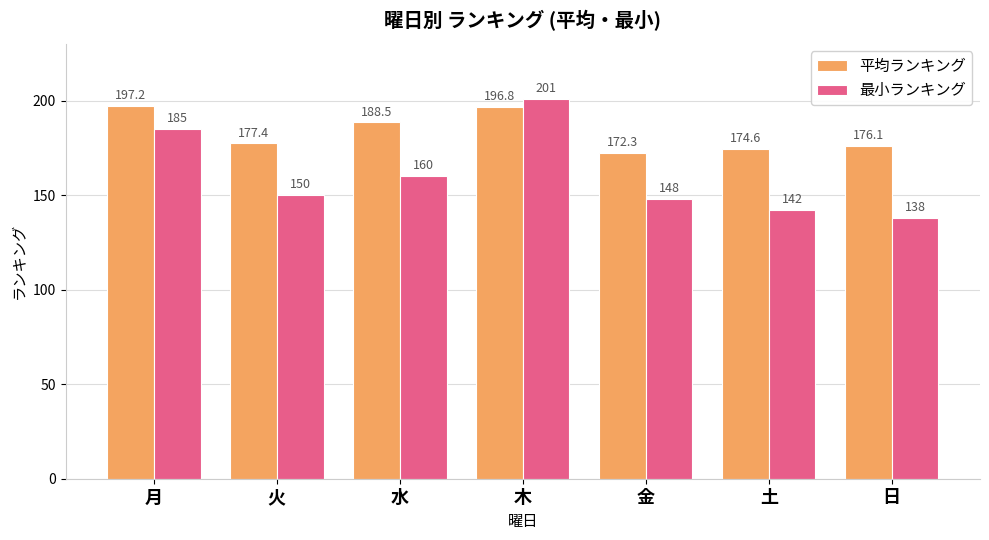

Which series has the widest spread of values?

最小ランキング